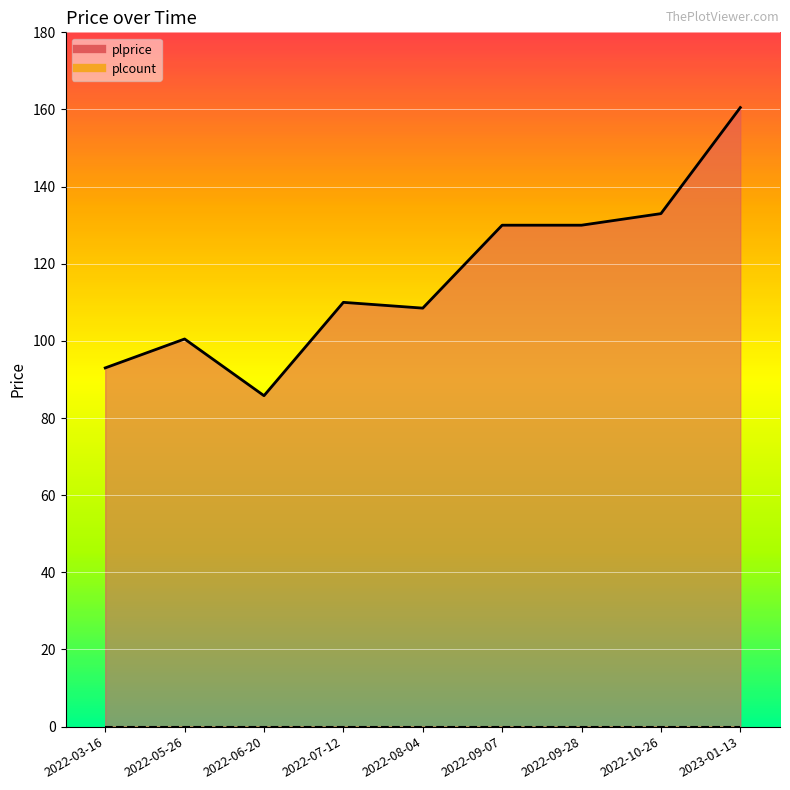

What is the greatest value displayed?

160.5